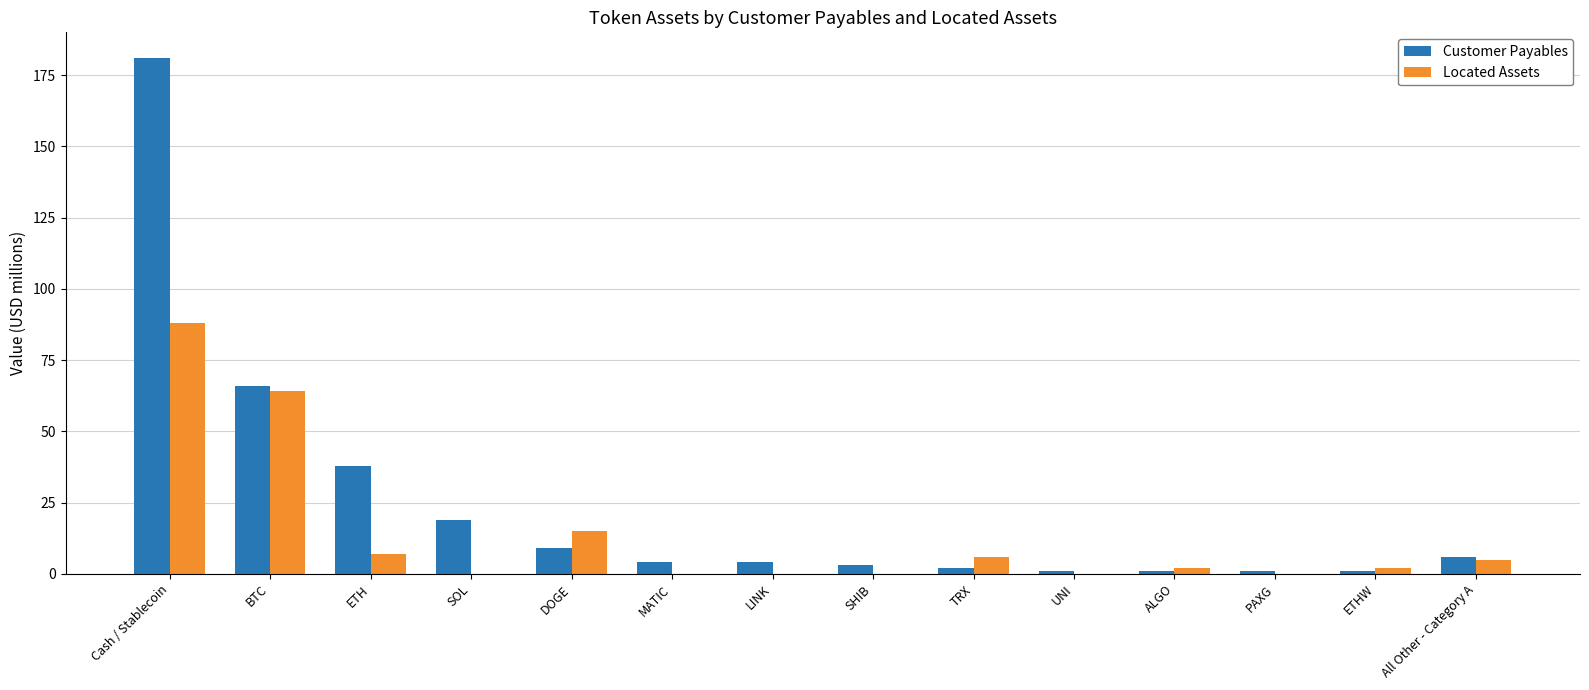

Is the value of Located Assets at ETHW greater than the value of Customer Payables at All Other - Category A?

No